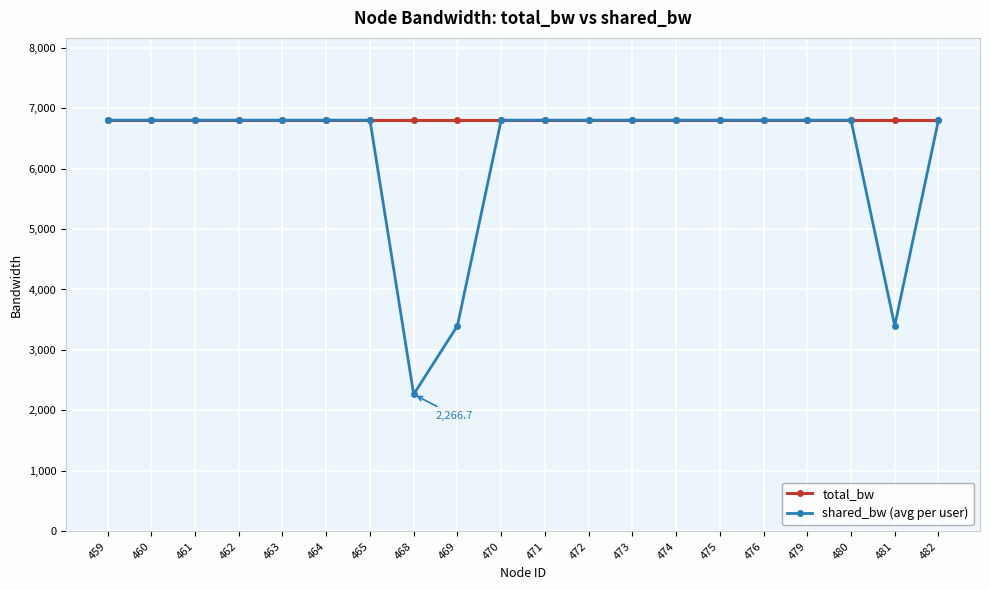

Read the shared_bw (avg per user) value at 482.

6800.0